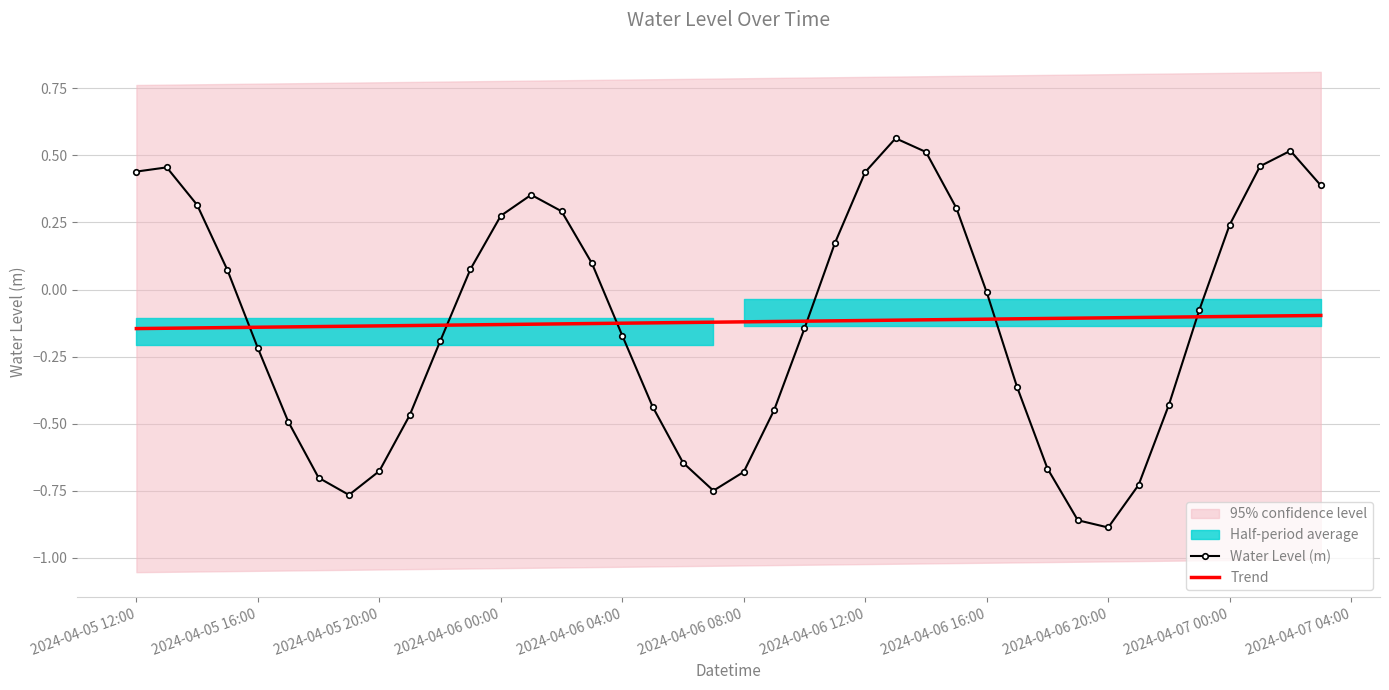

How many intersections are there between Water Level (m) and Trend?

6